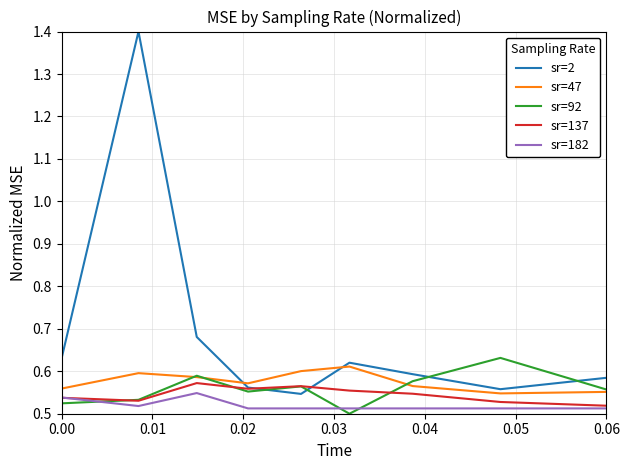

Which series has the largest total across all categories?

sr=2